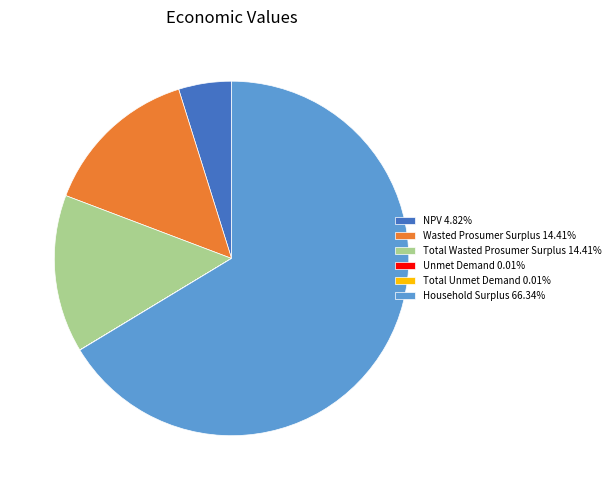

Does NPV represent more than half of the total?

No